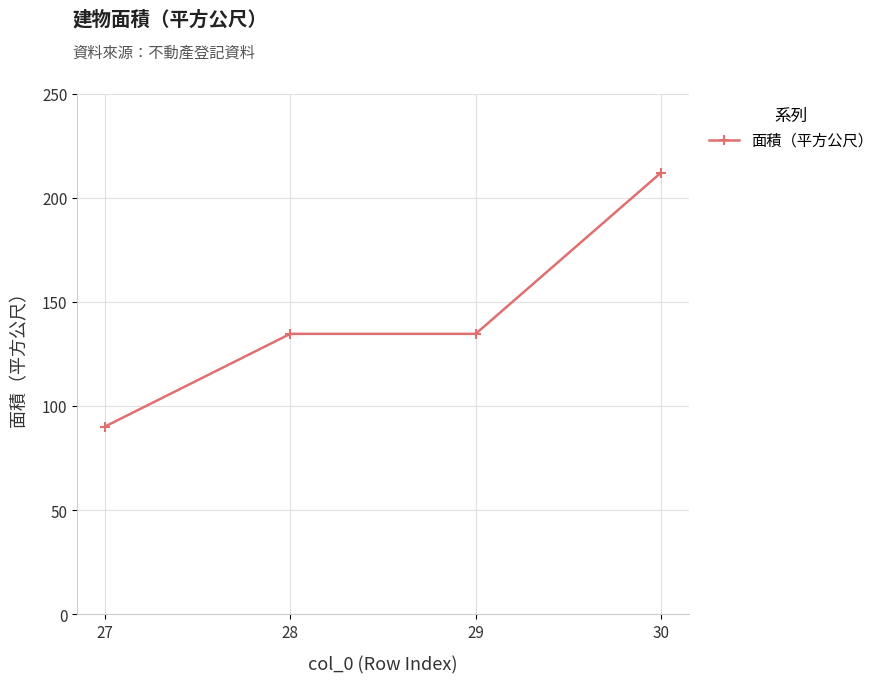

What is the value of the 3rd point from the left?

134.6